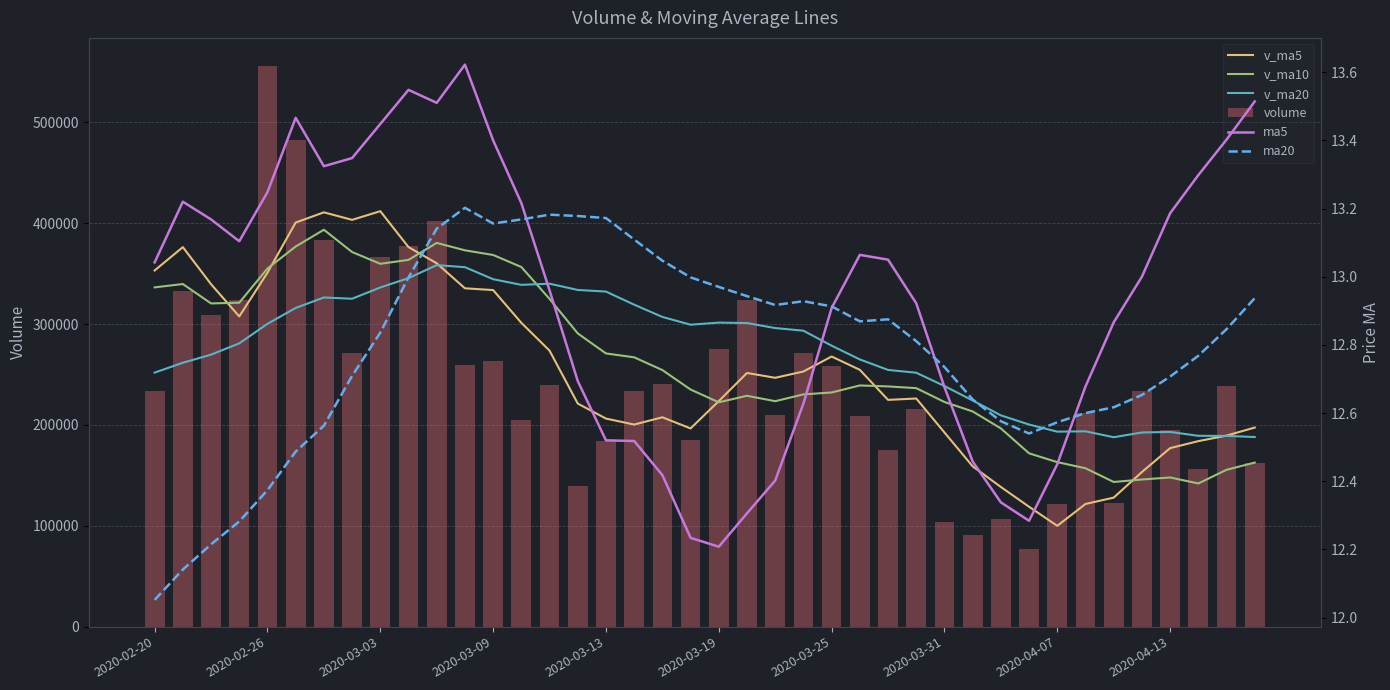

The value of volume at 2020-03-19 is 398427.7. True or false?

False